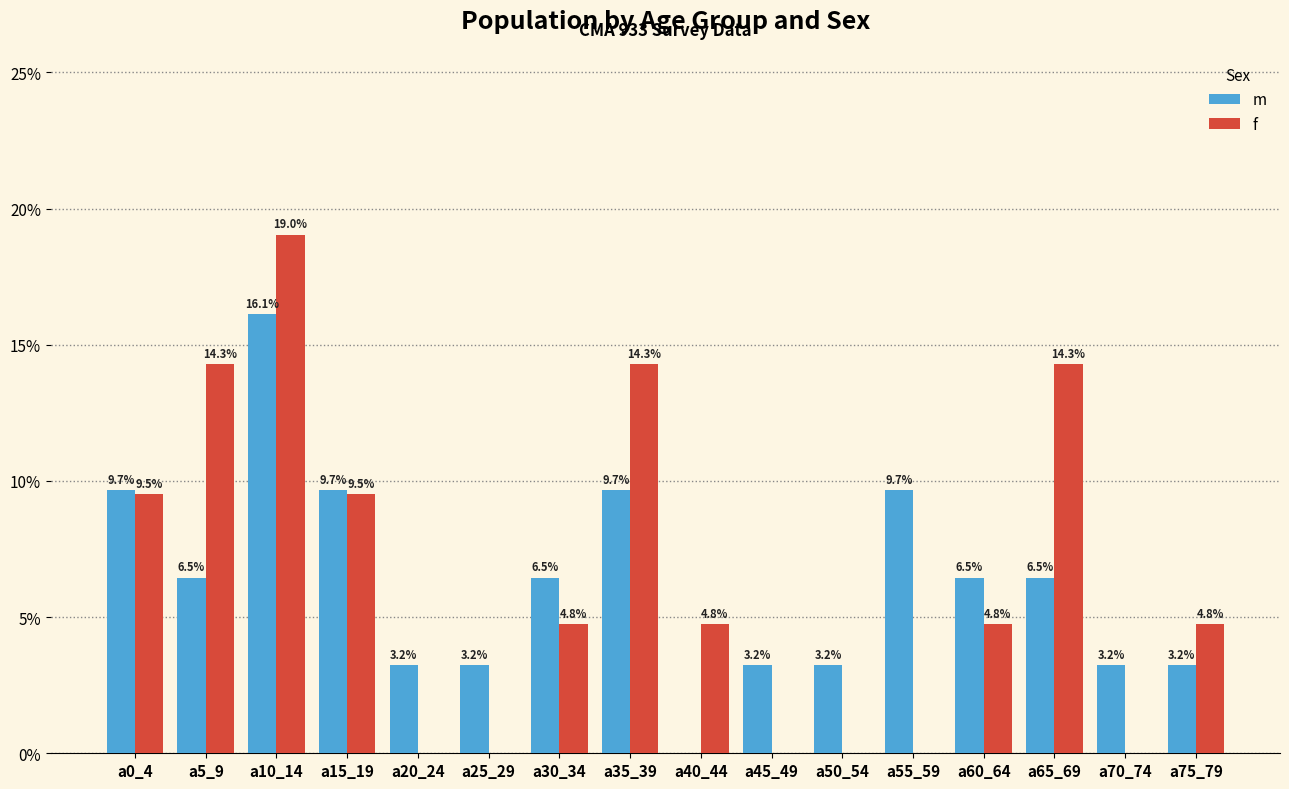

Which series changed the most between a45_49 and a65_69?

f